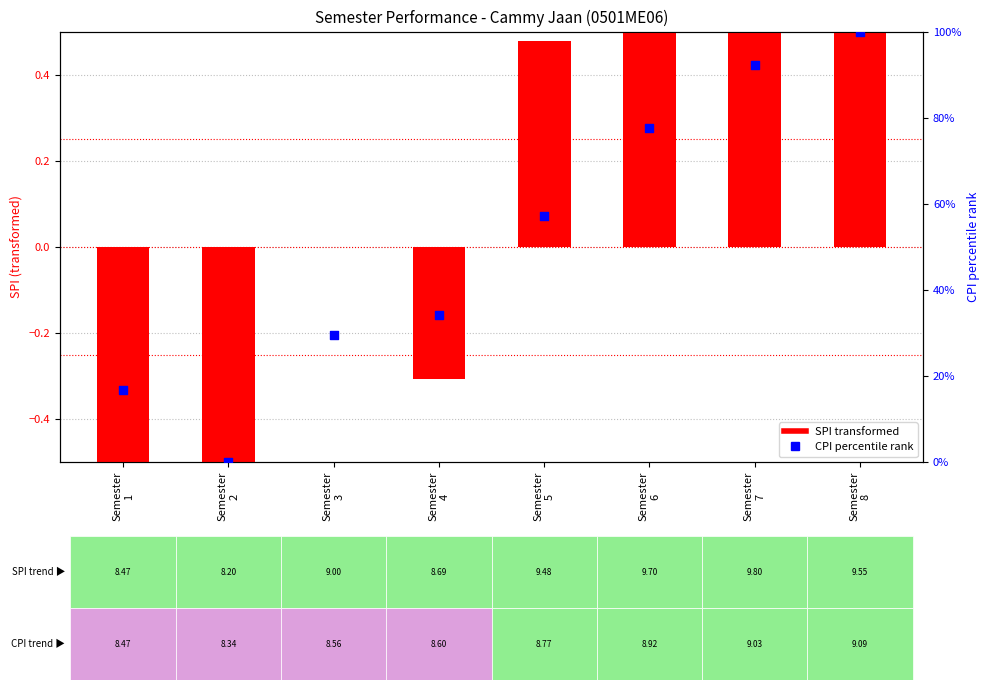

At how many categories does at least one series exceed 9?

7